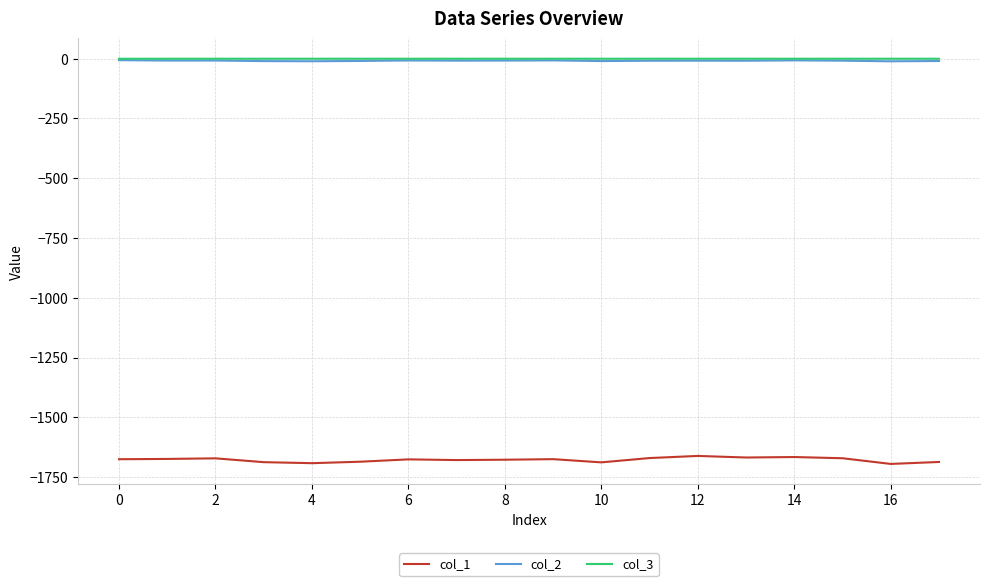

Which series has the largest range (max minus min)?

col_1